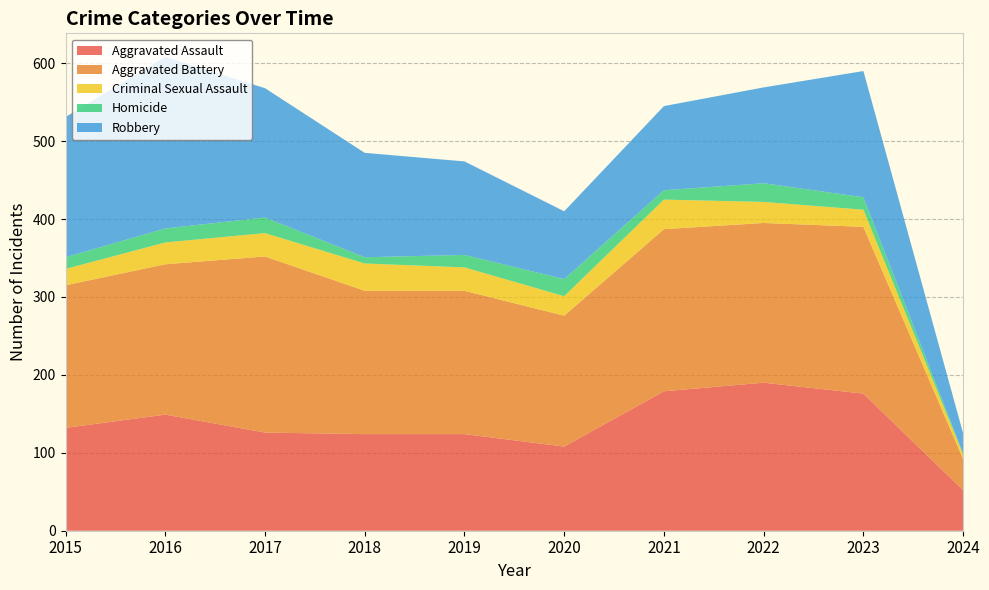

Reading right to left, extract all data points from this chart.

Aggravated Assault: 52	176	190	179	108	124	124	126	149	132
Aggravated Battery: 40	214	205	208	168	184	184	226	193	183
Criminal Sexual Assault: 6	22	27	38	25	30	35	30	28	21
Homicide: 1	16	24	12	22	16	8	20	18	15
Robbery: 26	162	123	108	87	120	134	166	220	180